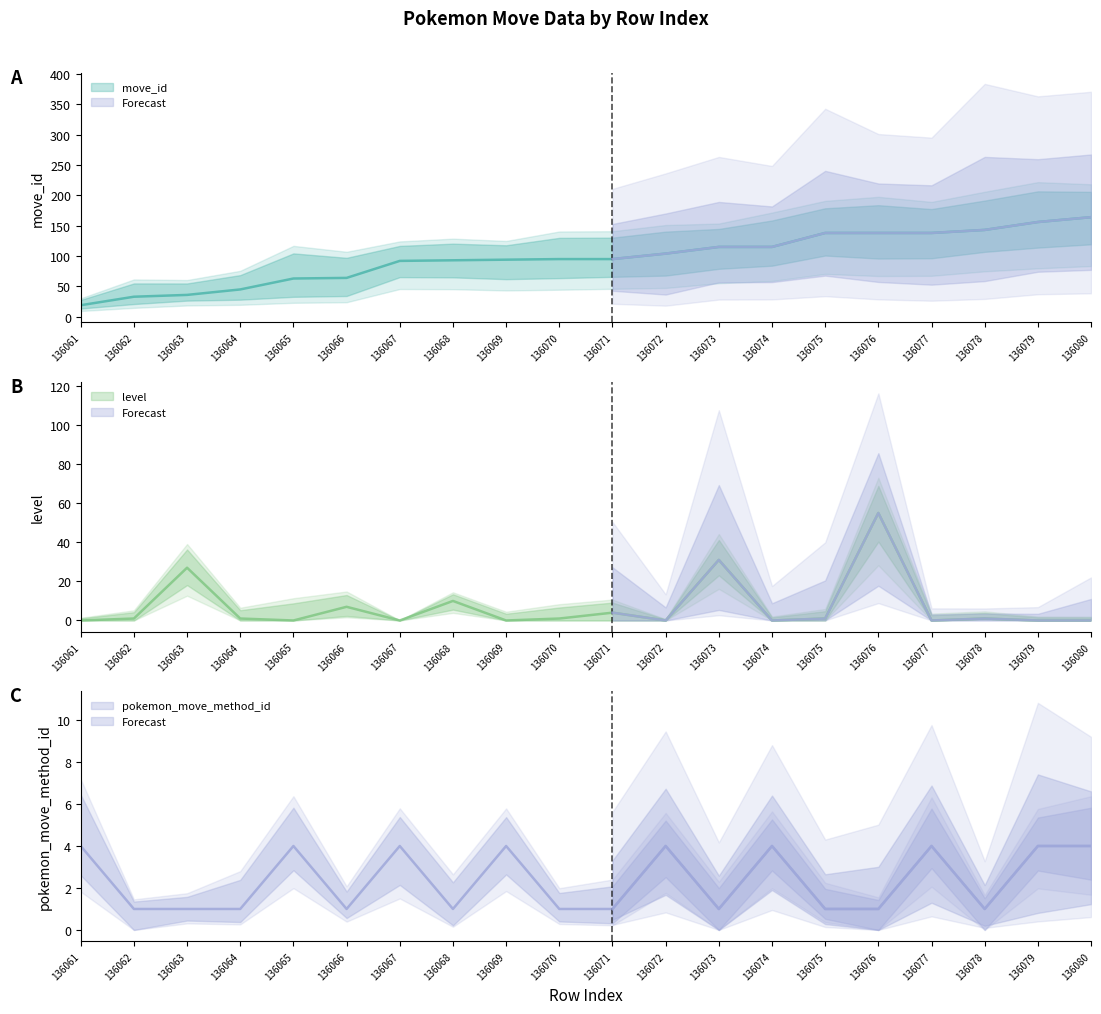

Reading left to right, extract all data points from this chart.

move_id: 19	33	36	45	63	64	92	93	94	95	95	104	115	115	138	138	138	143	156	164
level: 0	1	27	1	0	7	0	10	0	1	4	0	31	0	1	55	0	1	0	0
pokemon_move_method_id: 4	1	1	1	4	1	4	1	4	1	1	4	1	4	1	1	4	1	4	4